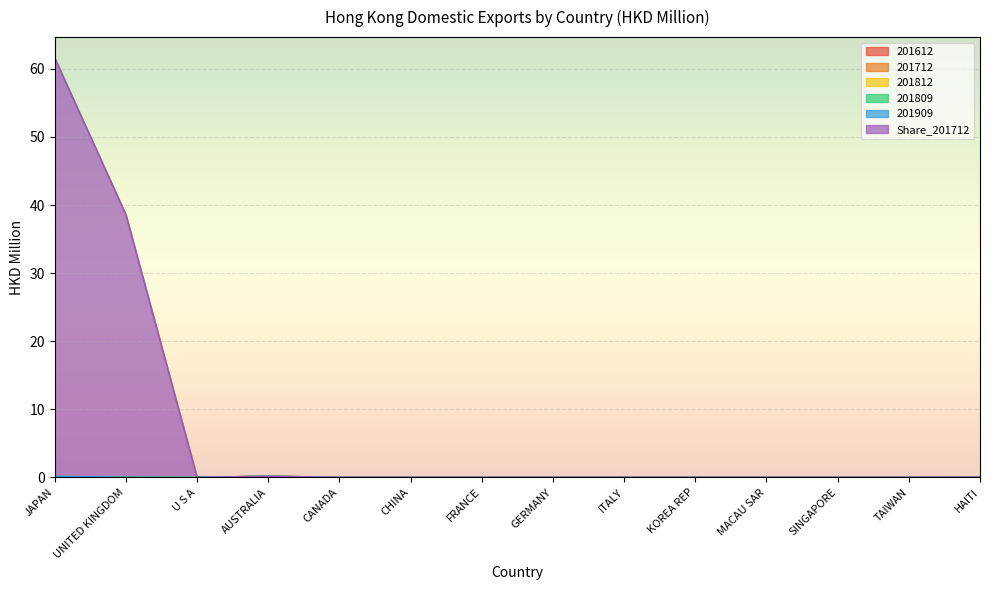

Does the chart display data point markers on the line(s)?

No